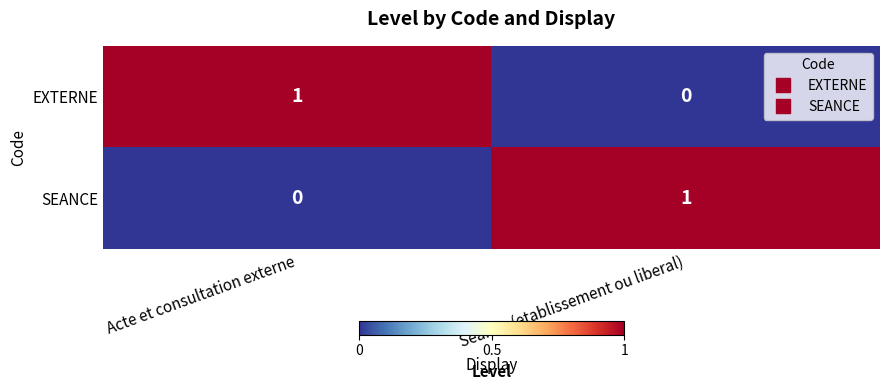

How many series are shown in this chart?

2